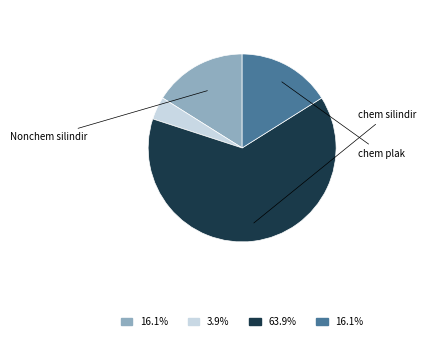

Is there a majority slice in this chart?

Yes